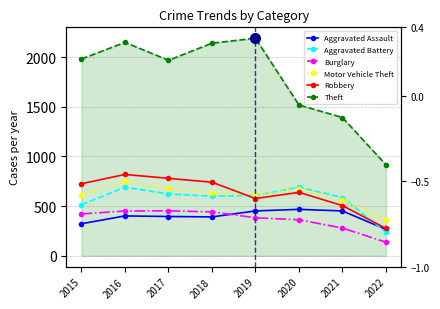

What is the sum of the Aggravated Battery values at 2021 and 2016?

1278